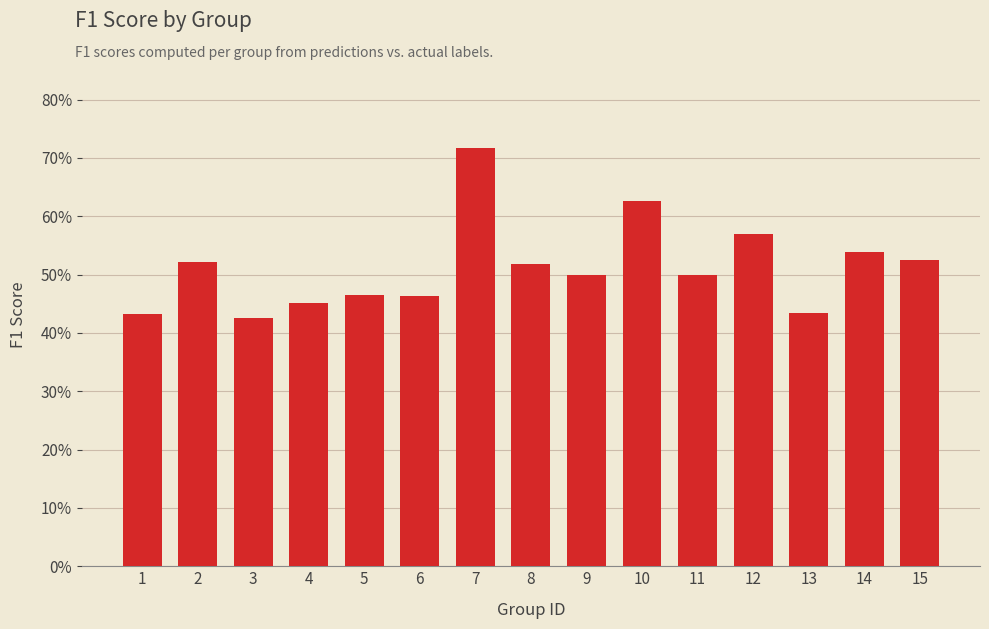

Reading right to left, what are all the values shown in this chart?

15=0.5	14=0.5	13=0.4	12=0.6	11=0.5	10=0.6	9=0.5	8=0.5	7=0.7	6=0.5	5=0.5	4=0.5	3=0.4	2=0.5	1=0.4